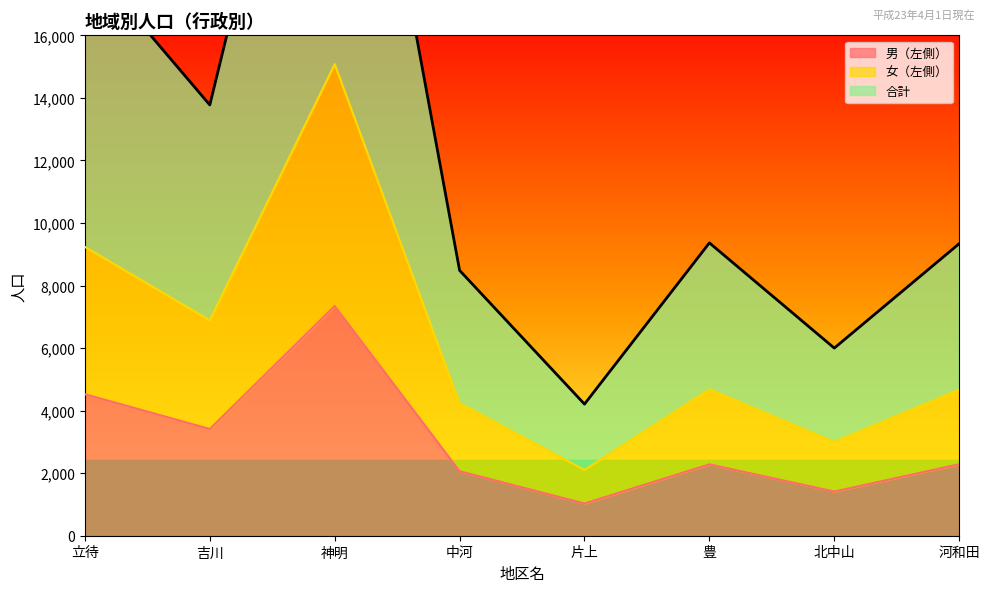

Where is the first local maximum for 合計?

神明